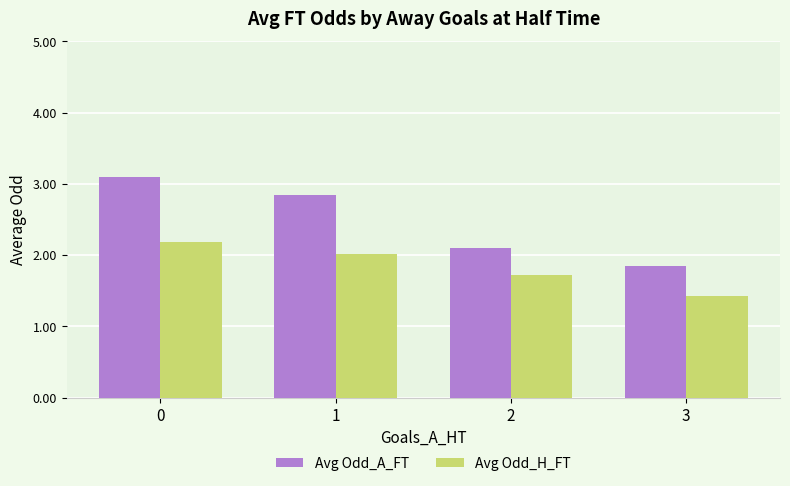

What is the sum of all Avg Odd_A_FT values?

9.9